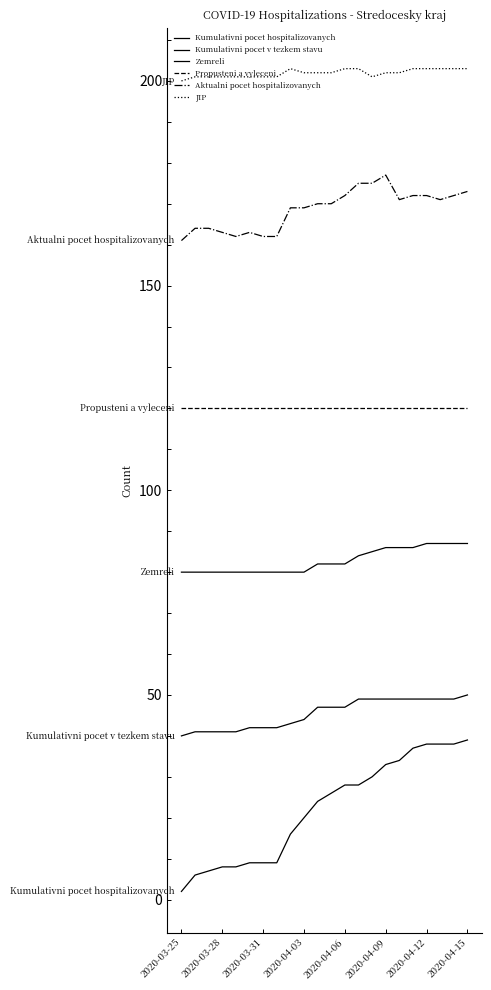

List the series in order of their peak value, lowest first.

Kumulativni pocet hospitalizovanych, Kumulativni pocet v tezkem stavu, Zemreli, Propusteni a vyleceni, Aktualni pocet hospitalizovanych, JIP